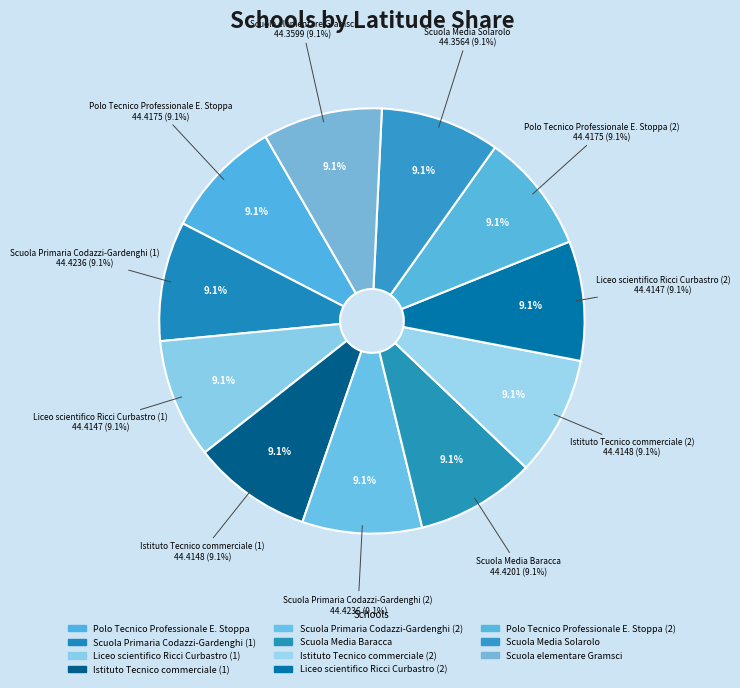

Which category has the biggest portion of the pie?

Scuola Primaria Codazzi-Gardenghi (1)